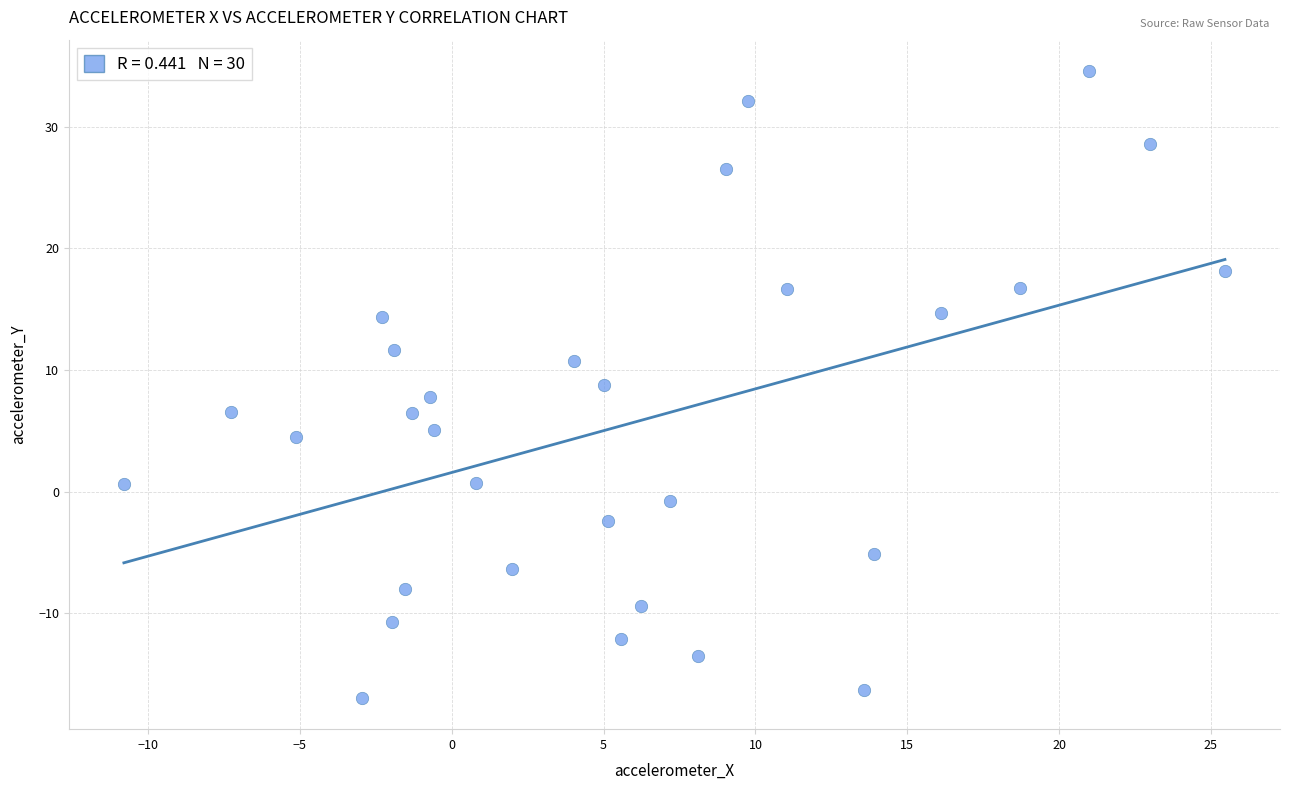

What is the range of X values (max minus min)?

36.3